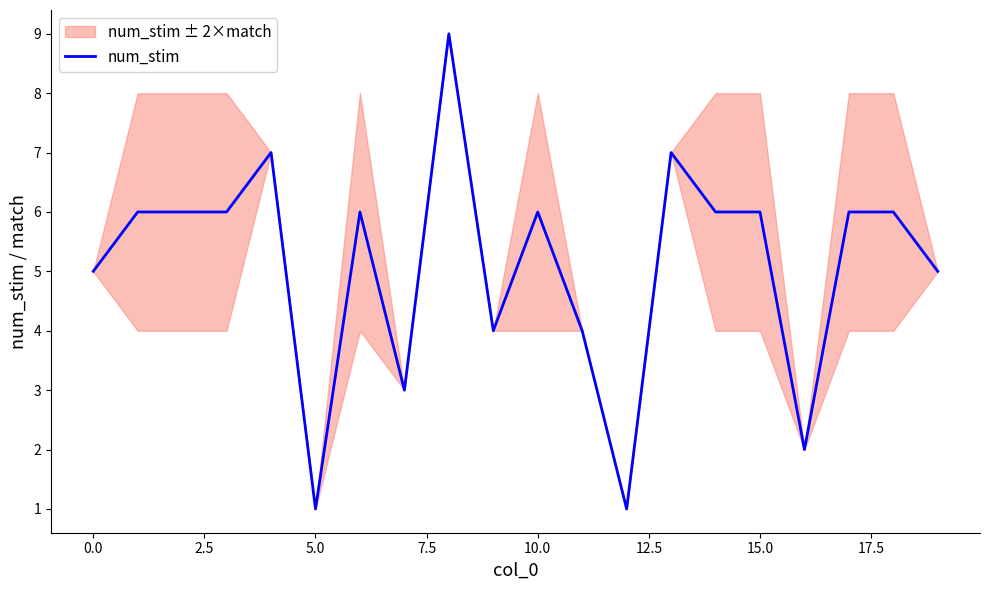

What is the change in value from −2.5 to 13?

+2